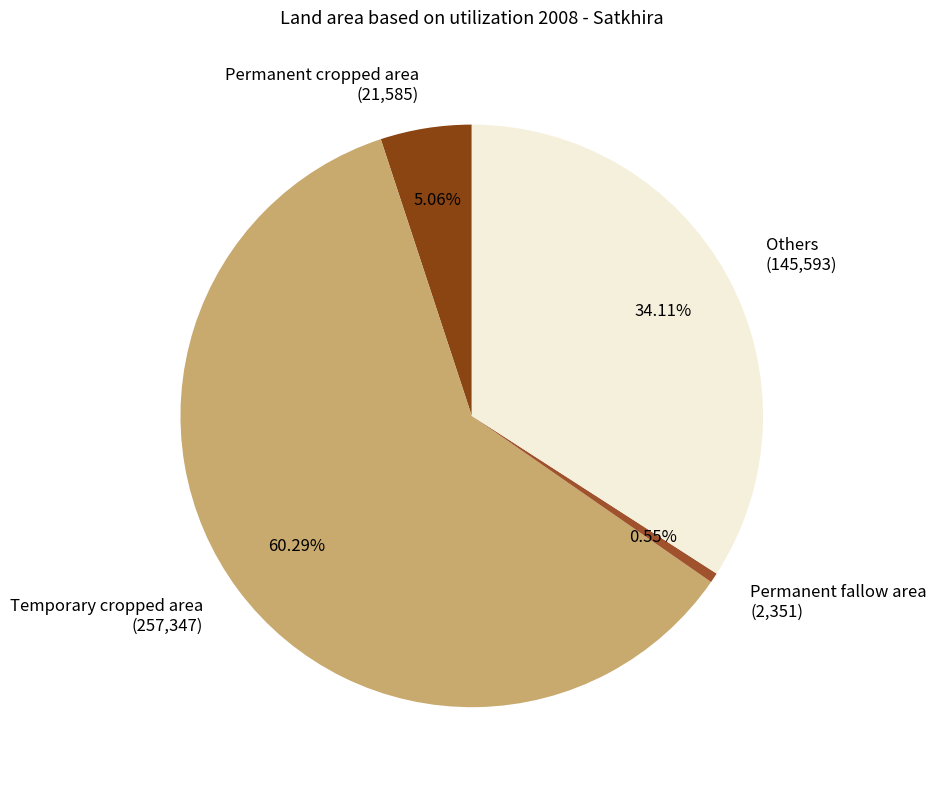

True or false: Permanent fallow area accounts for 1% of the total.

True